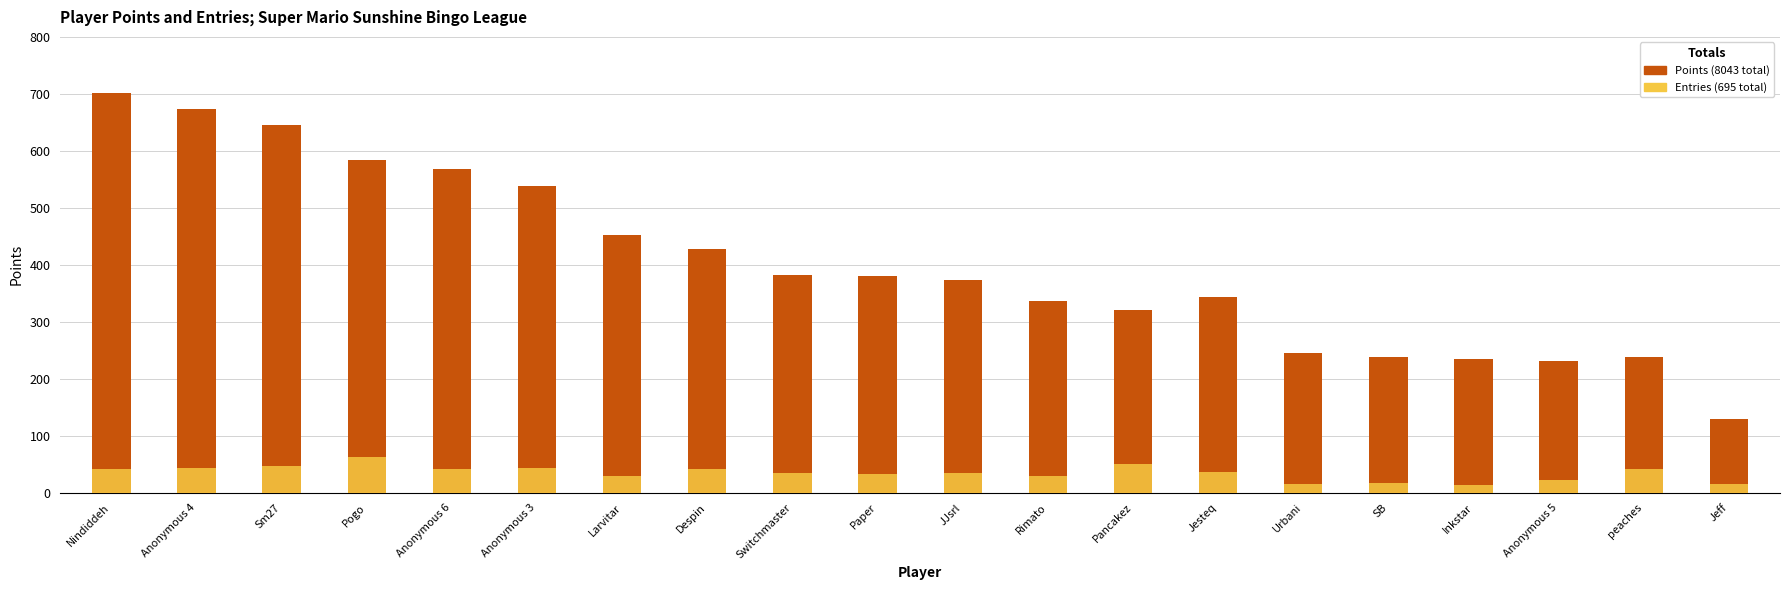

What is the label of the 11th bar from the right?

Paper